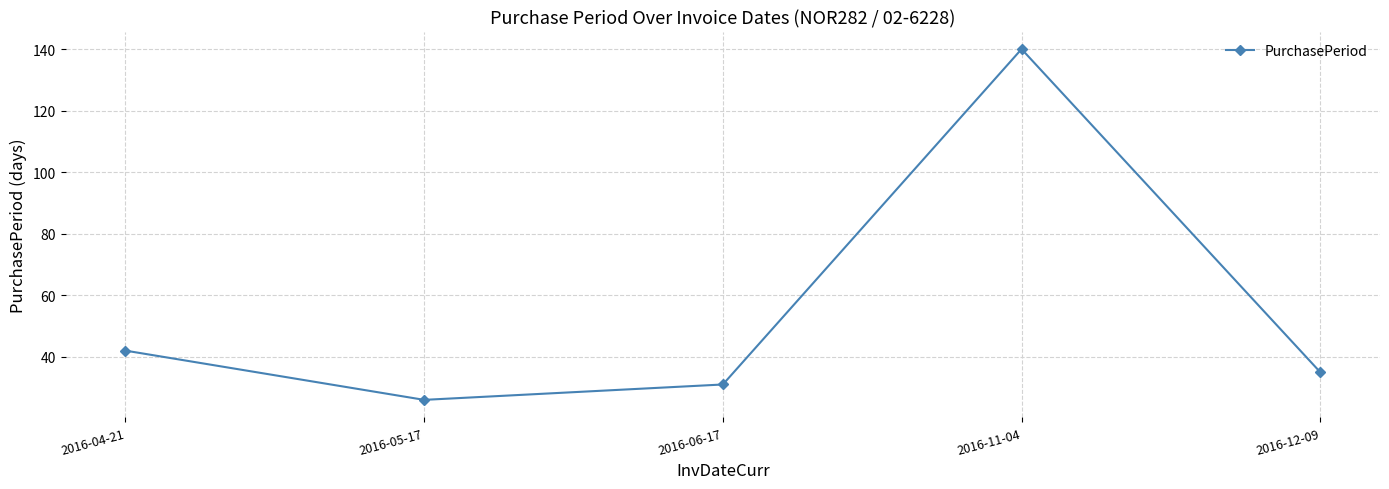

Rank the categories by value from highest to lowest.

2016-11-04, 2016-04-21, 2016-12-09, 2016-06-17, 2016-05-17